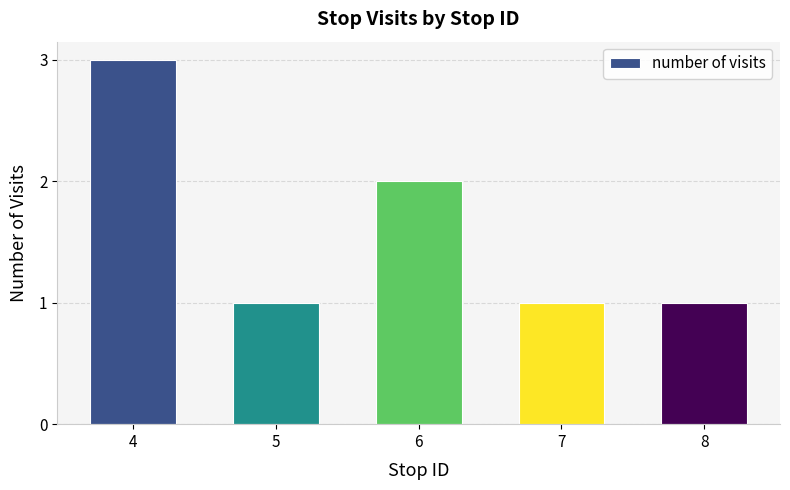

How many data points does each series have?

5